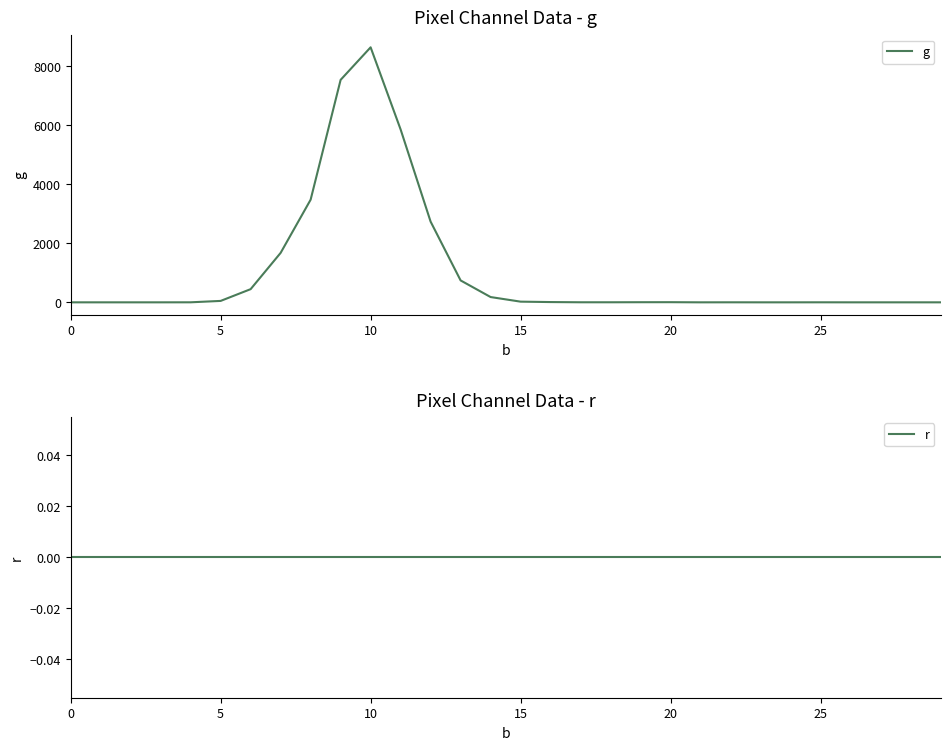

True or false: r has more than 0 interior local peaks.

False